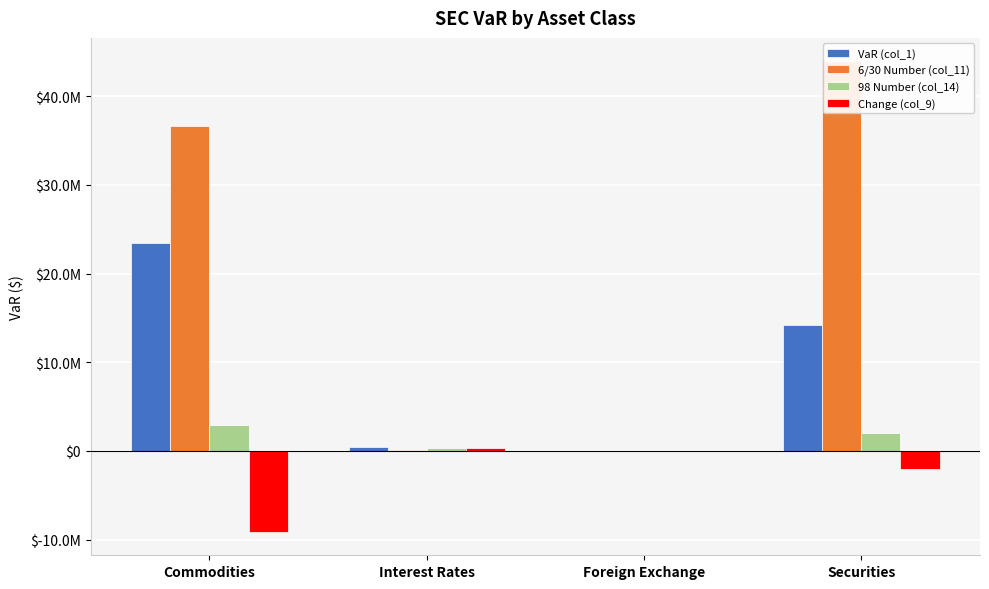

Where is VaR (col_1) nearest to the value 11710168?

Securities